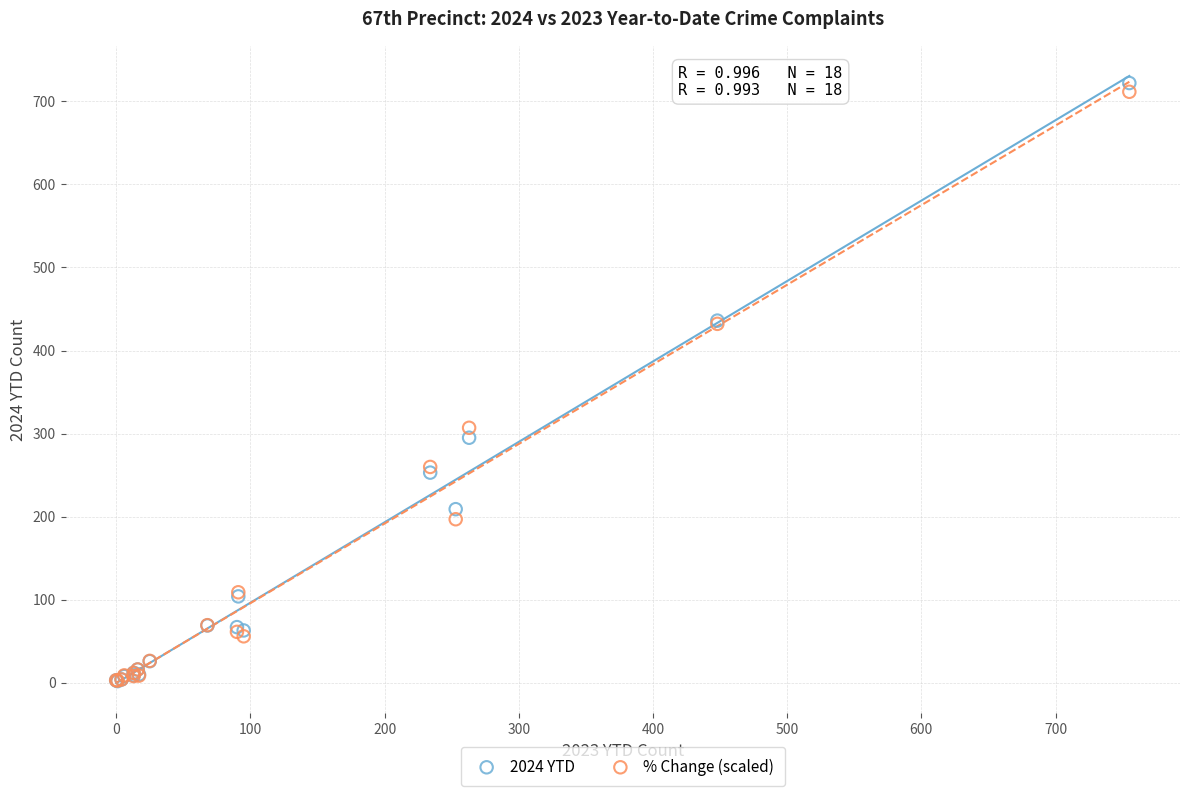

Which series reaches the maximum Y coordinate?

2024 YTD